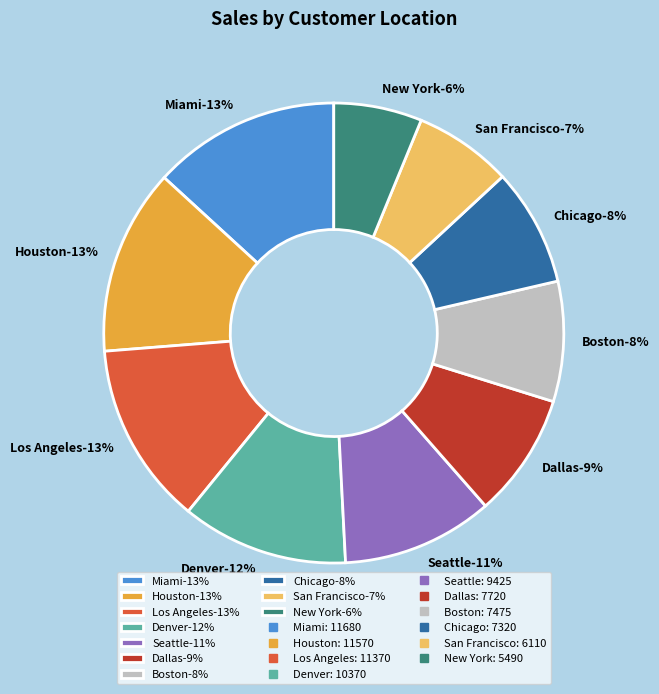

What percentage is the Miami slice, to the nearest percent?

13%